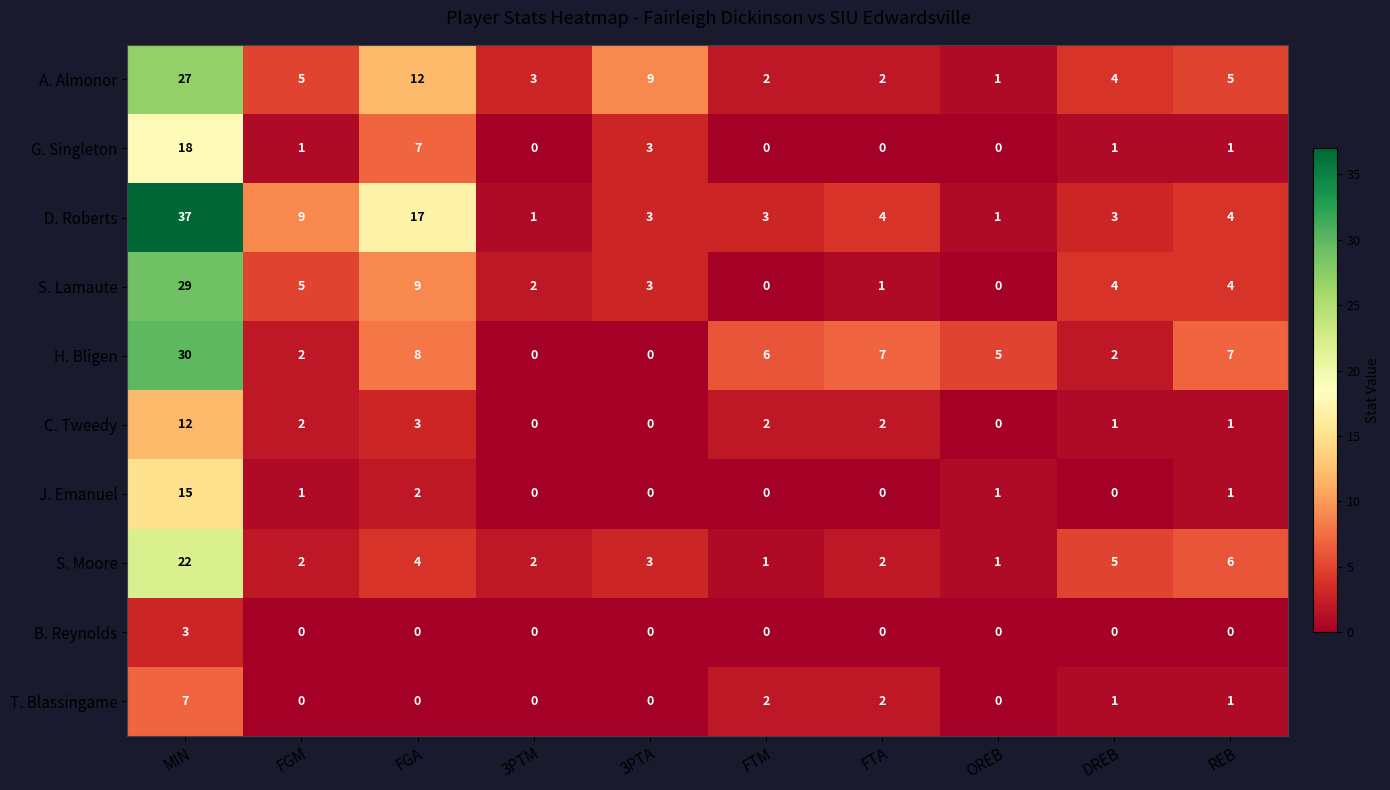

True or false: T. Blassingame has a value of 0 at OREB.

True